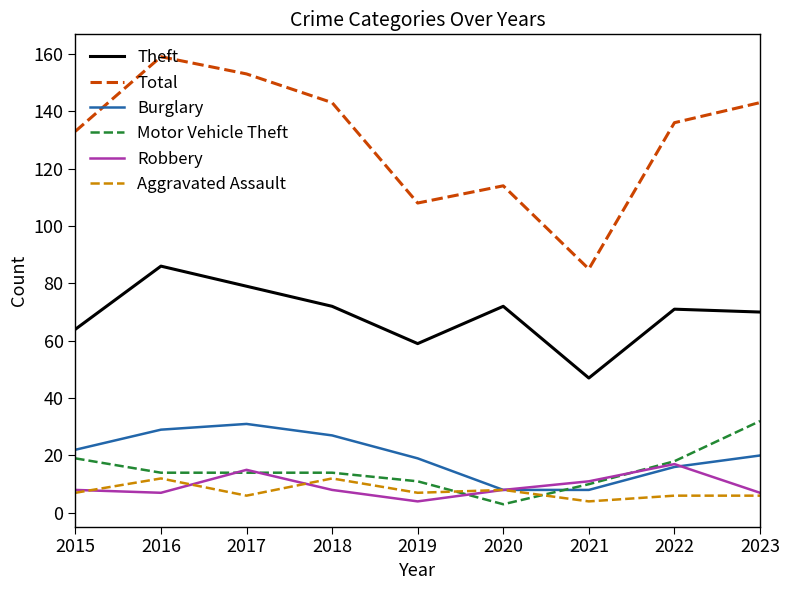

How many interior local peaks does the Burglary series have?

1